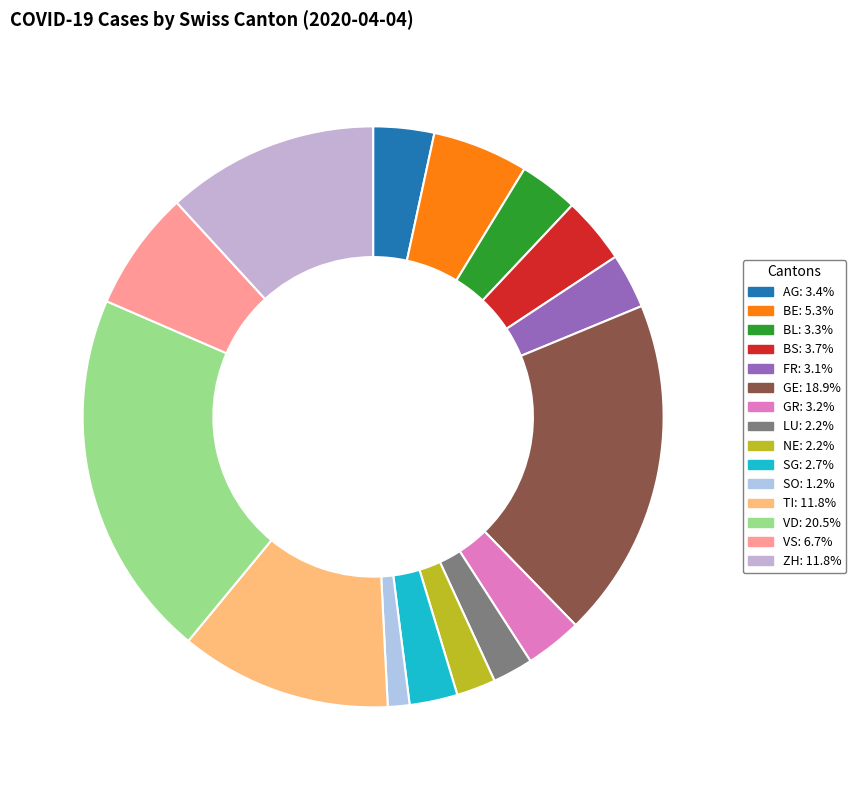

How many slices are in this pie chart?

15